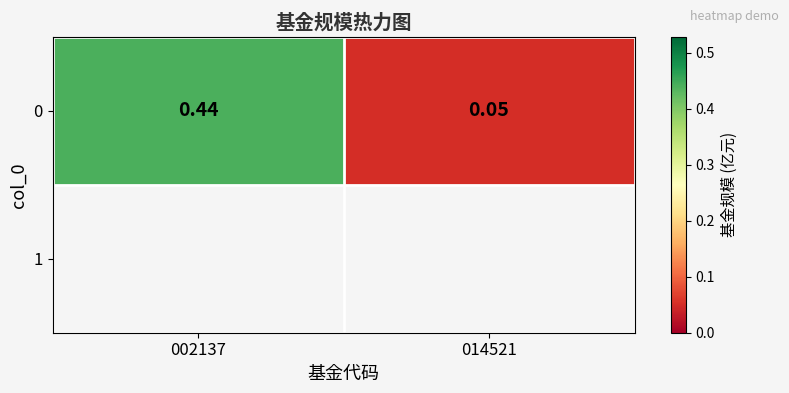

List the labels in order of value, largest first.

002137, 014521